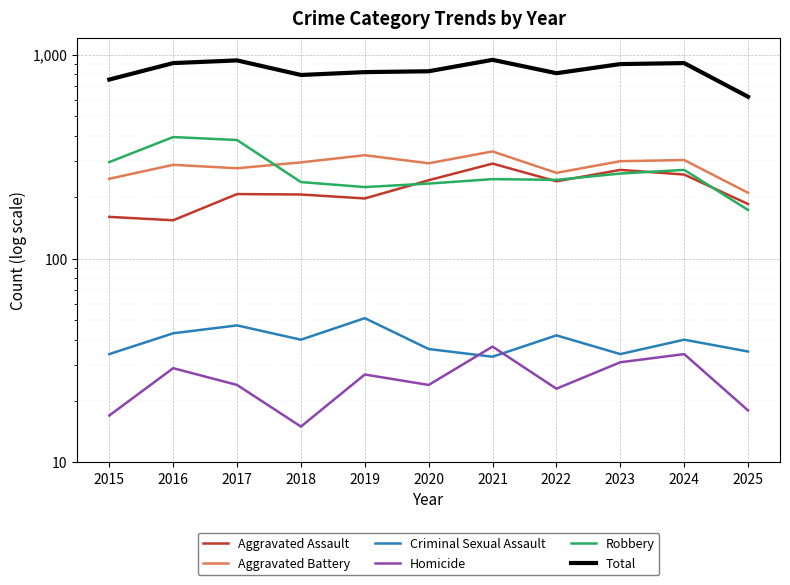

Where is Aggravated Assault nearest to the value 223?

2017